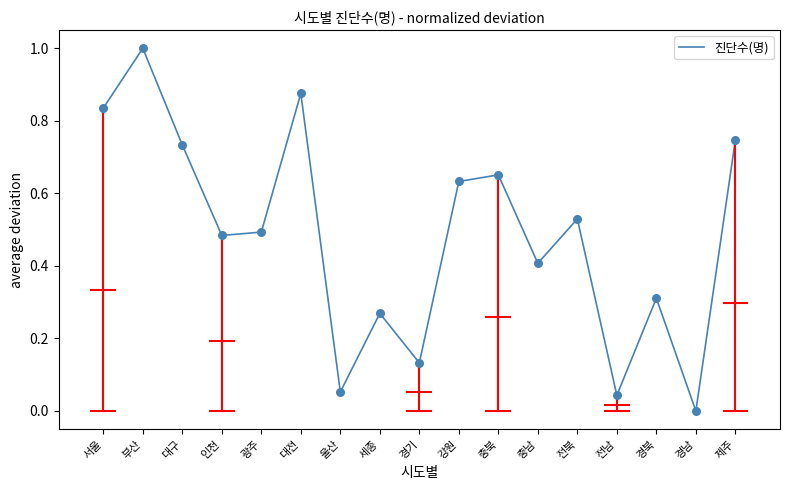

Which has a higher value, 서울 or 경기?

서울